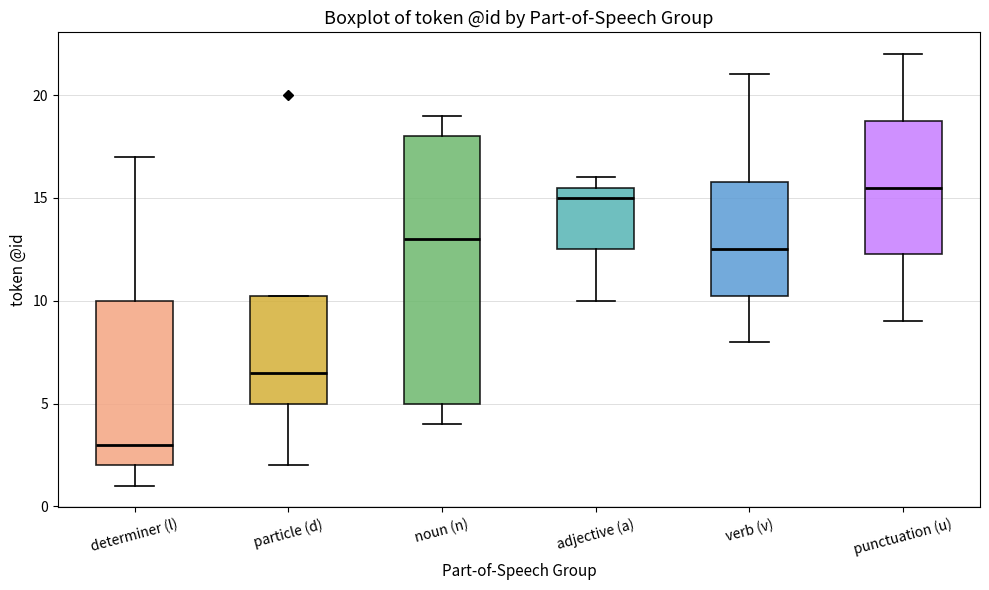

Reading left to right, transcribe this box plot: for each box, give where its median line is, the range the box spans, and where its two whiskers end, as read against the y-axis. The values are not printed on the chart, so give them approximately, as read against the axis.

determiner (l): median 3.0, box 2.0 to 10.0, whiskers 1.0 to 17.0
particle (d): median 6.5, box 5.0 to 10.5, whiskers 2.0 to 10.5
noun (n): median 13.0, box 5.0 to 18.0, whiskers 4.0 to 19.0
adjective (a): median 15.0, box 12.5 to 15.5, whiskers 10.0 to 16.0
verb (v): median 12.5, box 10.5 to 16.0, whiskers 8.0 to 21.0
punctuation (u): median 15.5, box 12.5 to 19.0, whiskers 9.0 to 22.0